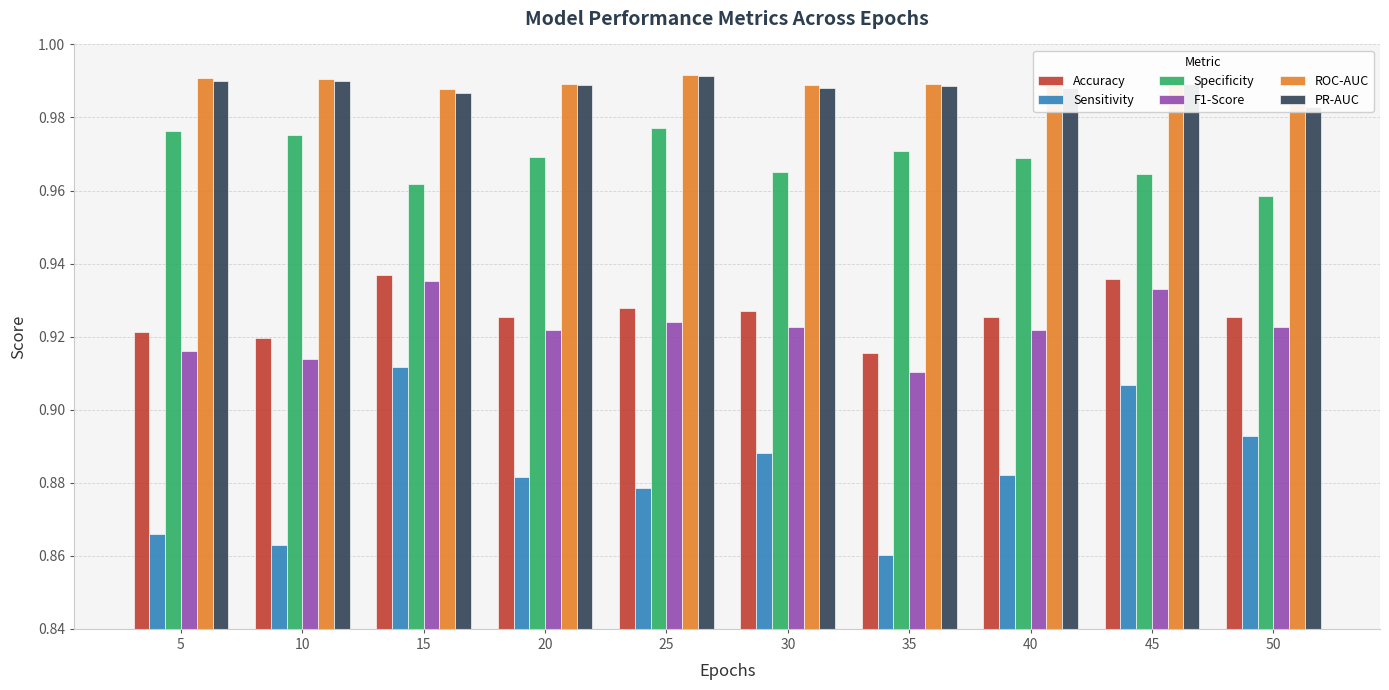

Which series has the largest total across all categories?

ROC-AUC